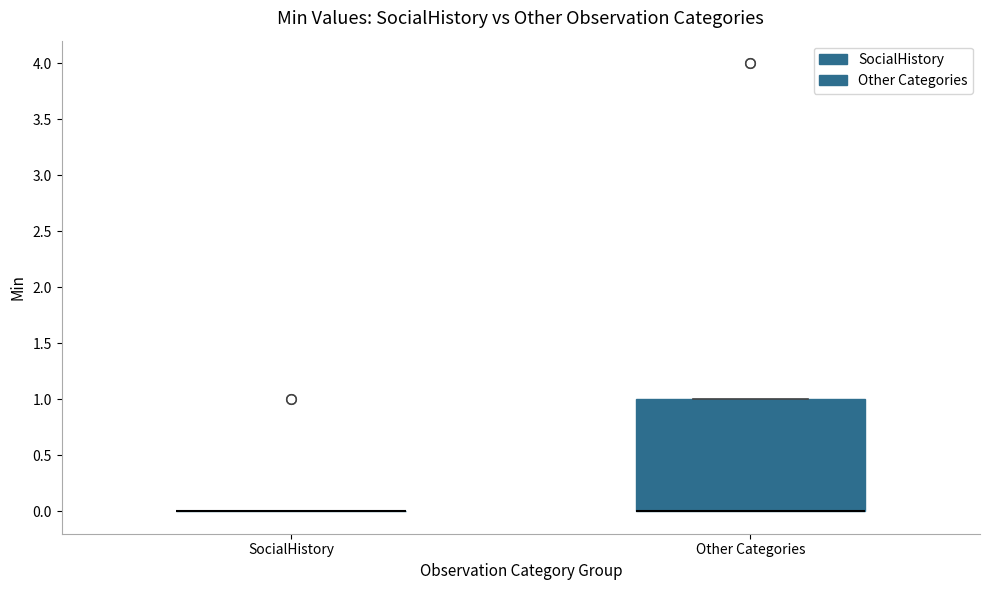

Where is the upper edge of the box for Other Categories on the y-axis? The values are not printed on the chart, so give them approximately, as read against the axis.

1